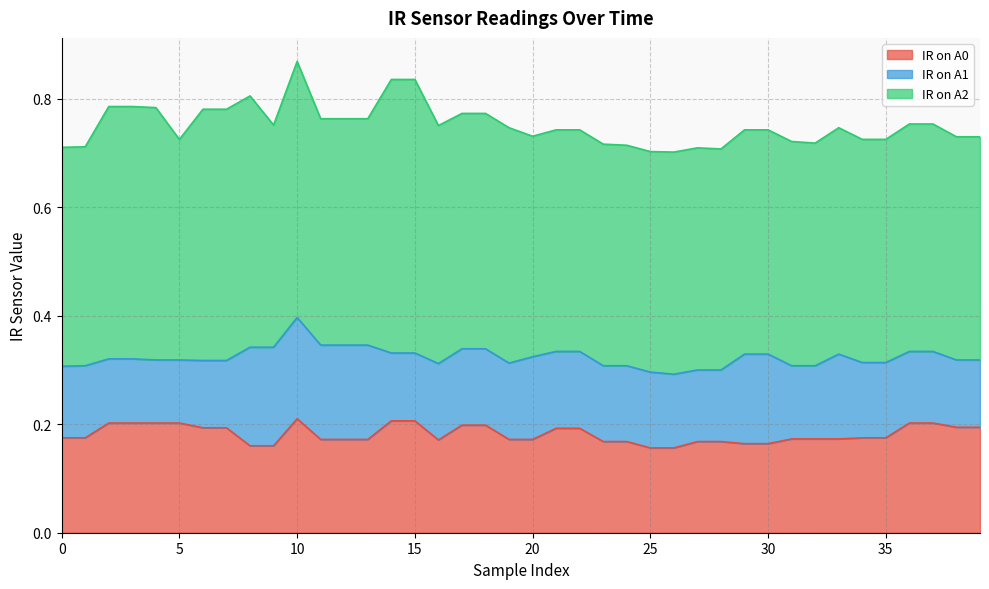

Reading right to left, extract all data points from this chart.

IR on A0: 39=0.2	38=0.2	37=0.2	36=0.2	35=0.2	34=0.2	33=0.2	32=0.2	31=0.2	30=0.2	29=0.2	28=0.2	27=0.2	26=0.2	25=0.2	24=0.2	23=0.2	22=0.2	21=0.2	20=0.2	19=0.2	18=0.2	17=0.2	16=0.2	15=0.2	14=0.2	13=0.2	12=0.2	11=0.2	10=0.2	9=0.2	8=0.2	7=0.2	6=0.2	5=0.2	4=0.2	3=0.2	2=0.2	1=0.2	0=0.2
IR on A1: 39=0.1	38=0.1	37=0.1	36=0.1	35=0.1	34=0.1	33=0.2	32=0.1	31=0.1	30=0.2	29=0.2	28=0.1	27=0.1	26=0.1	25=0.1	24=0.1	23=0.1	22=0.1	21=0.1	20=0.2	19=0.1	18=0.1	17=0.1	16=0.1	15=0.1	14=0.1	13=0.2	12=0.2	11=0.2	10=0.2	9=0.2	8=0.2	7=0.1	6=0.1	5=0.1	4=0.1	3=0.1	2=0.1	1=0.1	0=0.1
IR on A2: 39=0.4	38=0.4	37=0.4	36=0.4	35=0.4	34=0.4	33=0.4	32=0.4	31=0.4	30=0.4	29=0.4	28=0.4	27=0.4	26=0.4	25=0.4	24=0.4	23=0.4	22=0.4	21=0.4	20=0.4	19=0.4	18=0.4	17=0.4	16=0.4	15=0.5	14=0.5	13=0.4	12=0.4	11=0.4	10=0.5	9=0.4	8=0.5	7=0.5	6=0.5	5=0.4	4=0.5	3=0.5	2=0.5	1=0.4	0=0.4